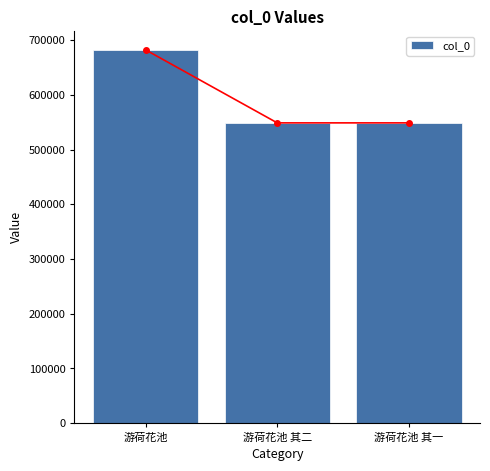

What is the approximate value at 游荷花池 其二, to the nearest 10?

548660